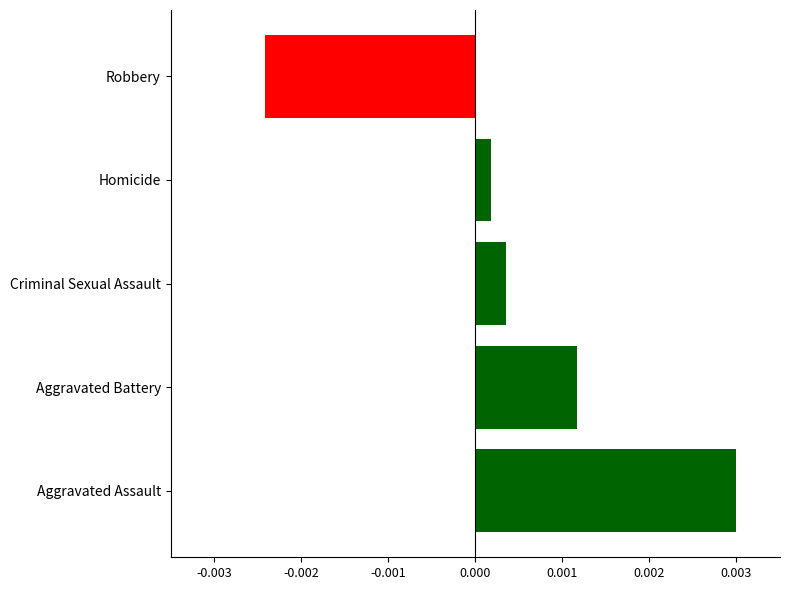

Rank the categories by value from highest to lowest.

Aggravated Assault, Aggravated Battery, Criminal Sexual Assault, Homicide, Robbery